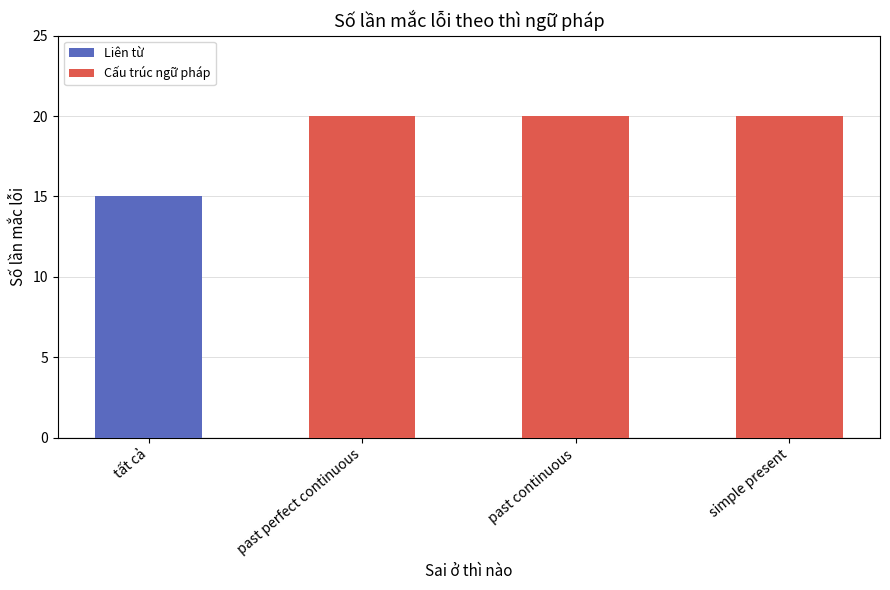

Reading left to right, list all the values displayed in this chart.

15	20	20	20